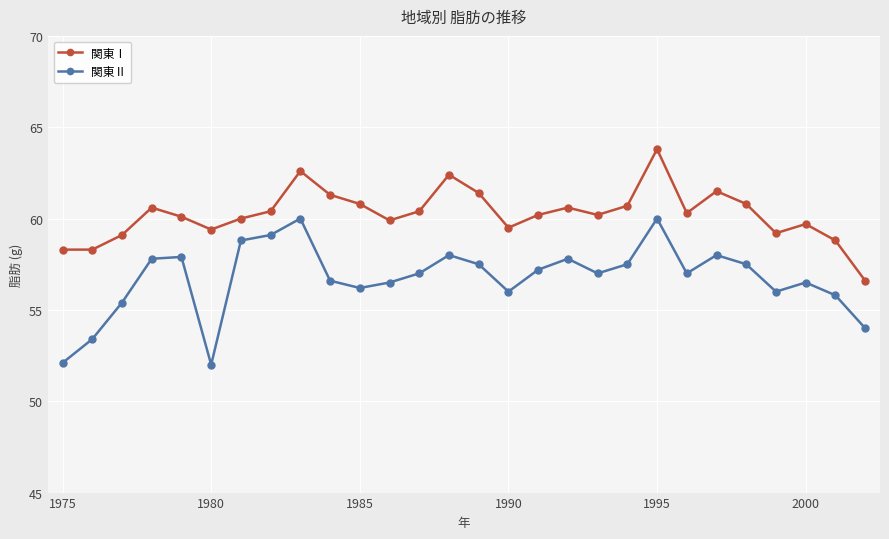

True or false: 関東Ⅰ and 関東Ⅱ cross at least once.

False